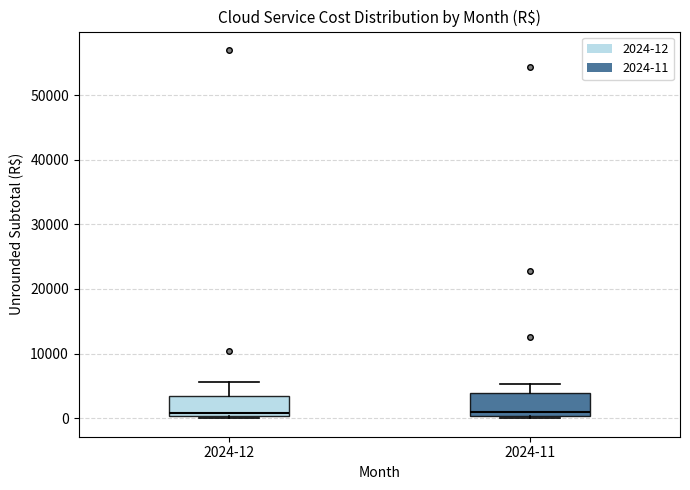

Where does the upper whisker of the box for 2024-11 end on the y-axis? The values are not printed on the chart, so give them approximately, as read against the axis.

5000